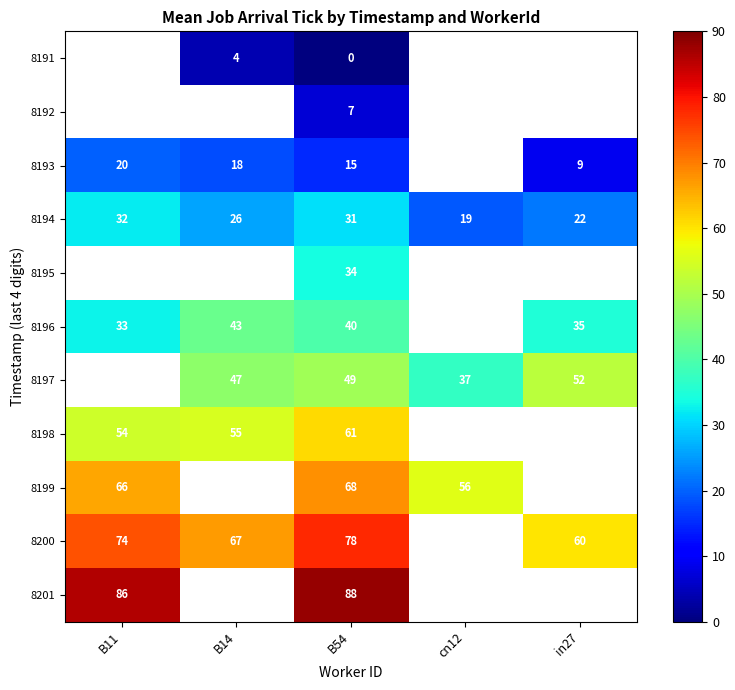

Count the 8196 values in the range 35 to 43.

3